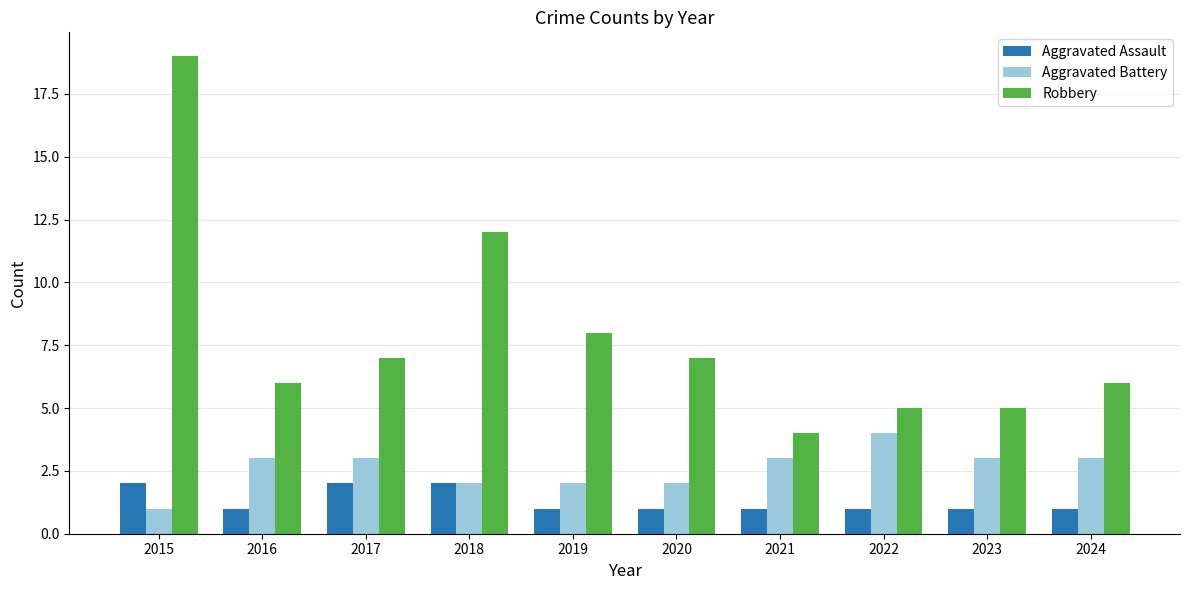

Reading right to left, transcribe all the data shown in this chart.

Aggravated Assault: 2024=1	2023=1	2022=1	2021=1	2020=1	2019=1	2018=2	2017=2	2016=1	2015=2
Aggravated Battery: 2024=3	2023=3	2022=4	2021=3	2020=2	2019=2	2018=2	2017=3	2016=3	2015=1
Robbery: 2024=6	2023=5	2022=5	2021=4	2020=7	2019=8	2018=12	2017=7	2016=6	2015=19